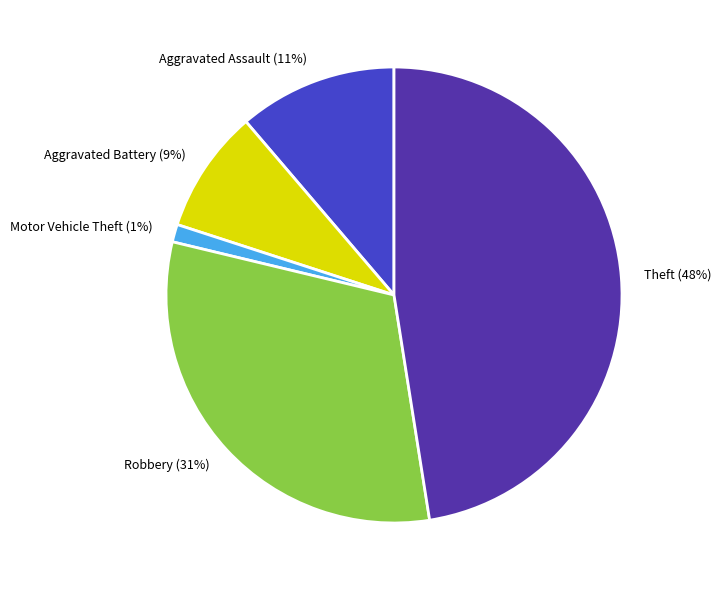

Combined, do Aggravated Battery and Theft account for over 50%?

Yes